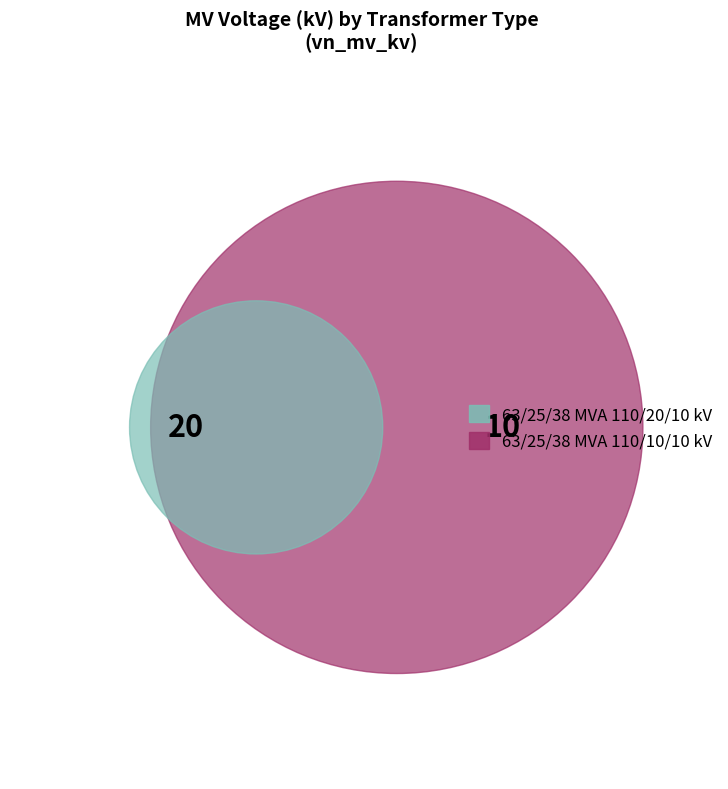

Count the number of slices in the pie.

2